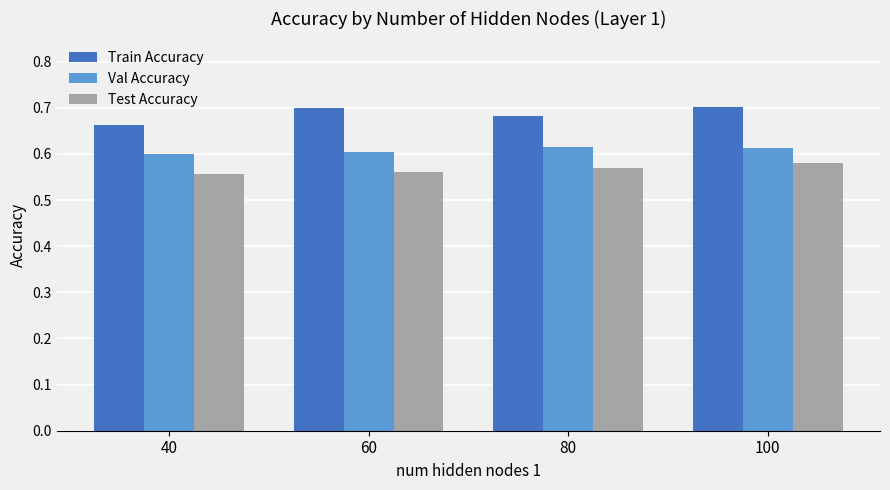

Rank the series by their maximum value, from lowest to highest.

Test Accuracy, Val Accuracy, Train Accuracy